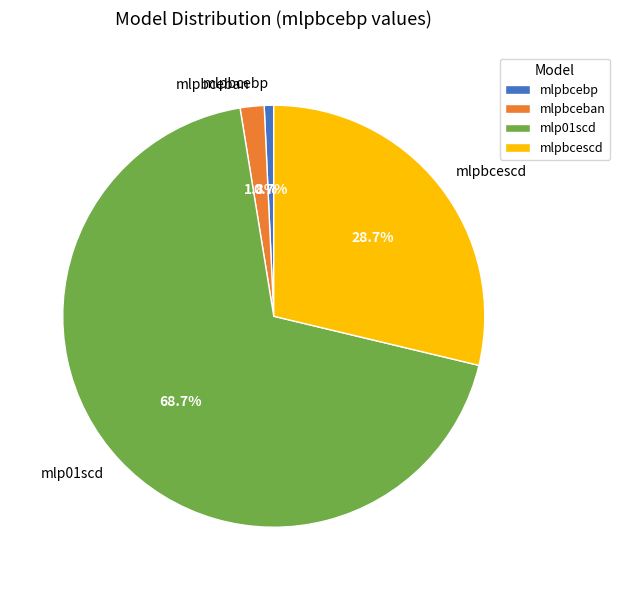

To the nearest percent, what is the difference between the largest and smallest slice percentages?

68%